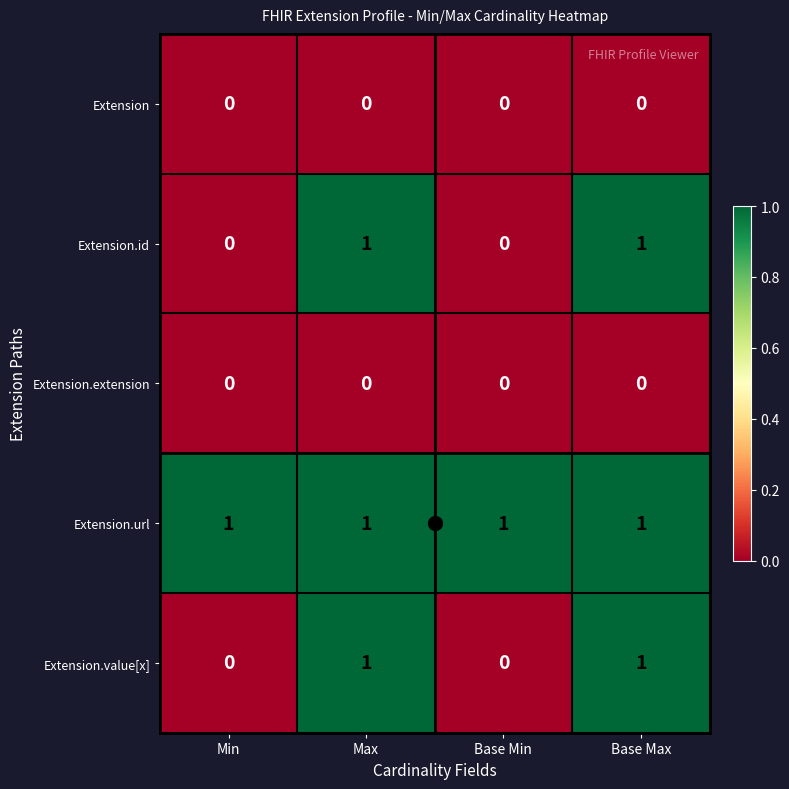

True or false: Extension.url has a value of 0 at Min.

False